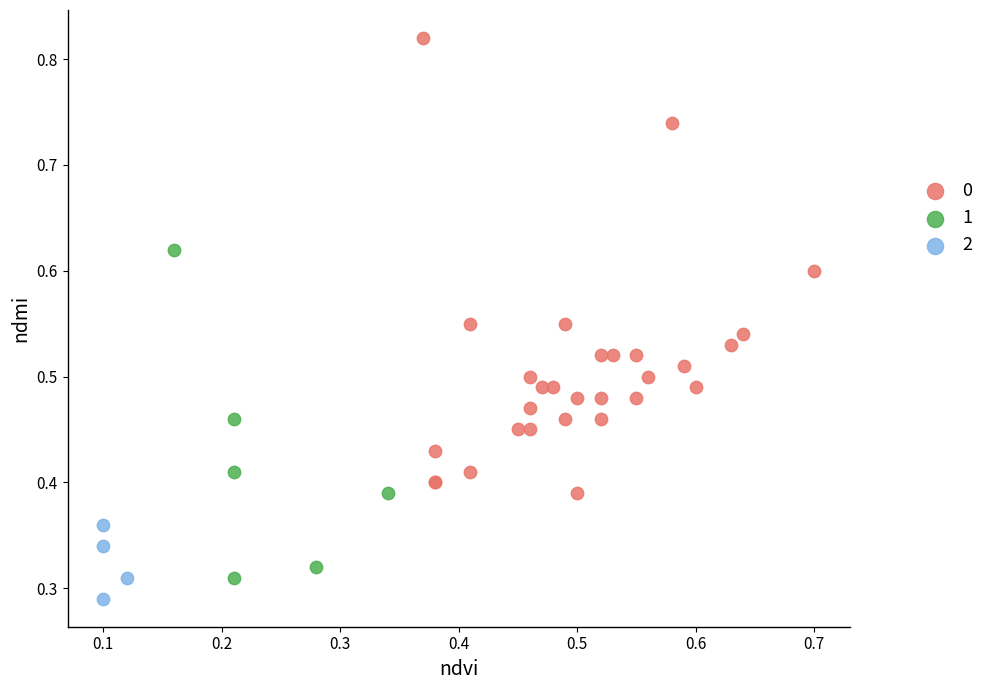

Which series reaches the maximum Y coordinate?

0